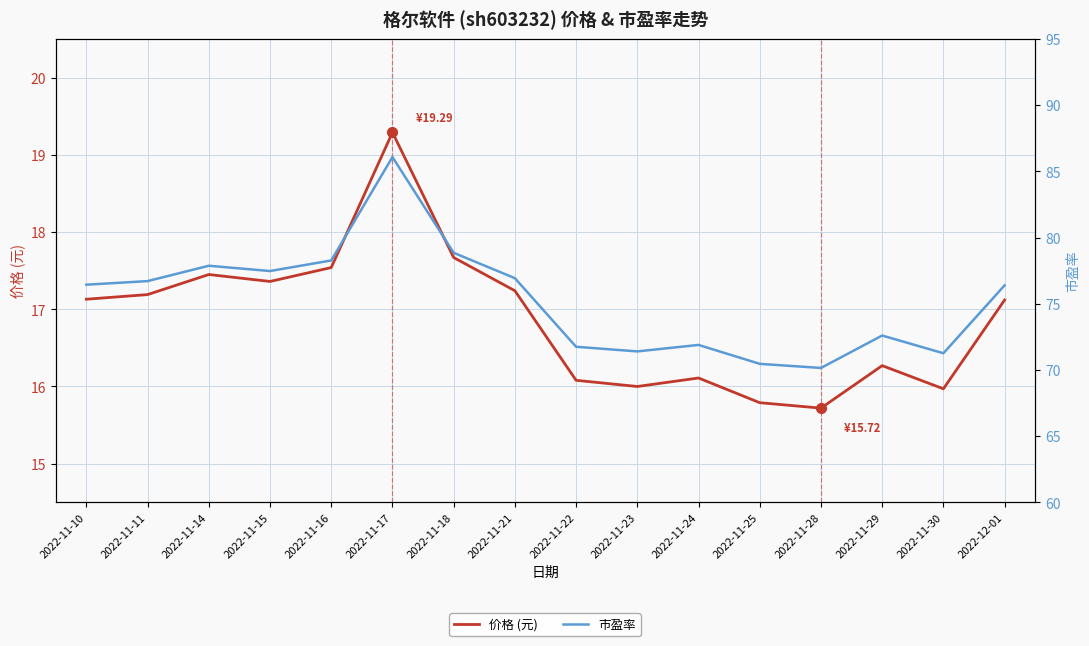

What position from the left is 2022-11-14?

3